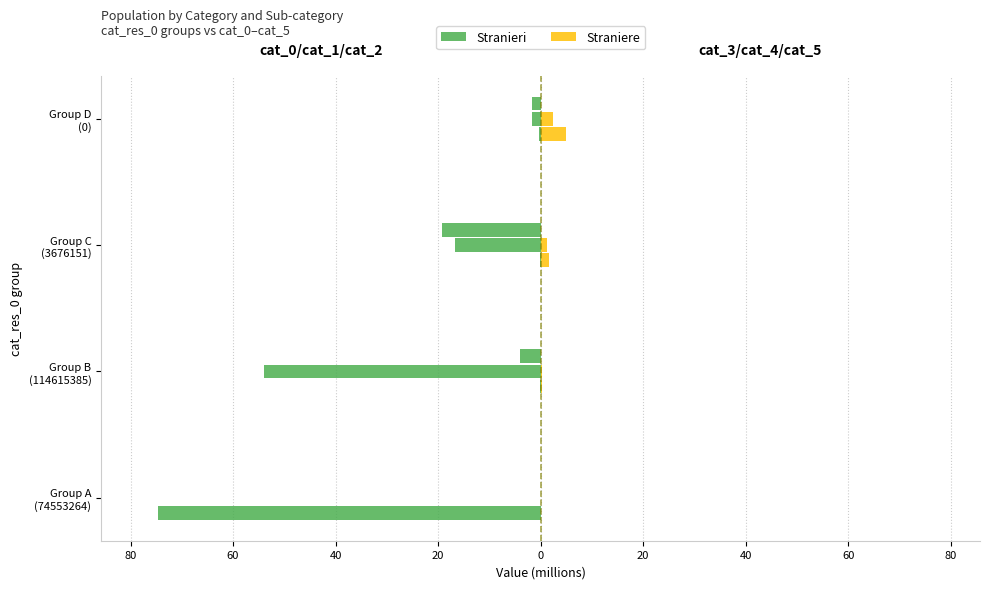

What is the difference between the highest and lowest values at Group C (3676151)?

1.9